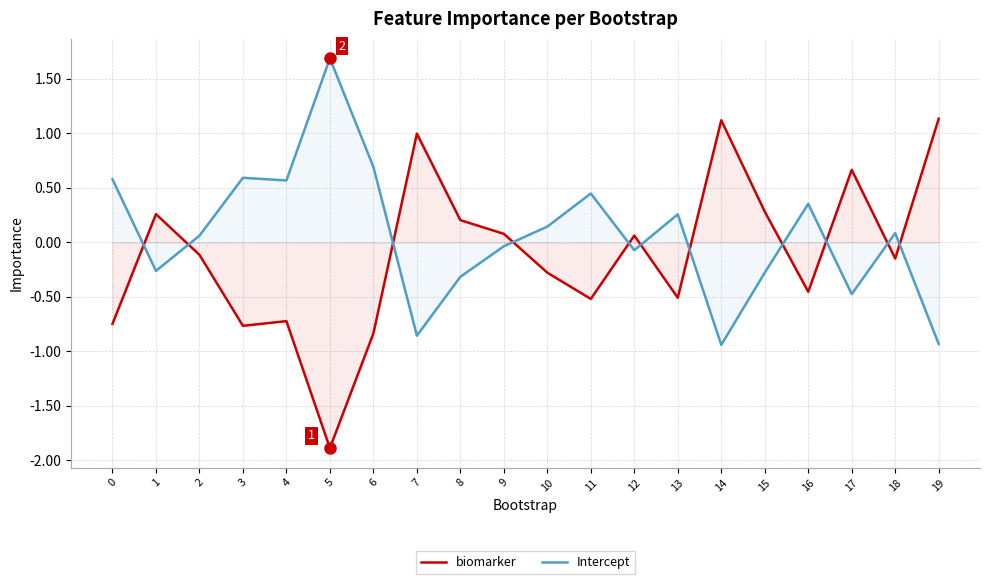

Which category has the highest value in the Intercept series?

5